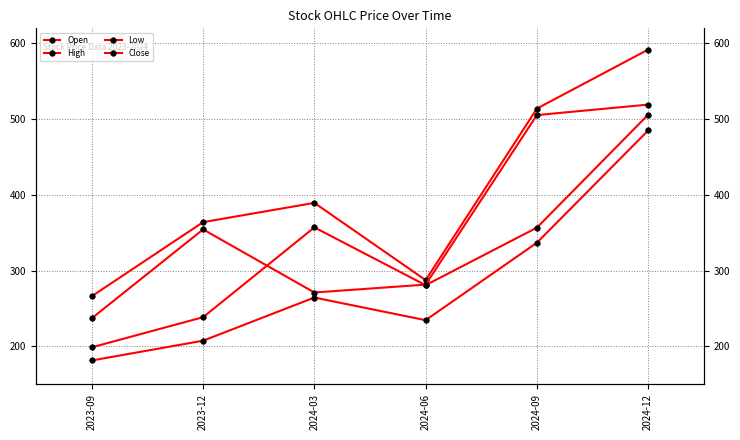

In High, how many points are lower than both neighbors (excluding endpoints)?

1